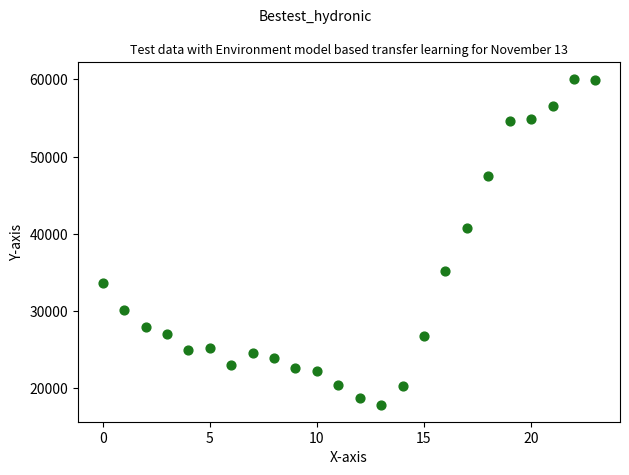

What is the range of Y values (max minus min)?

42300